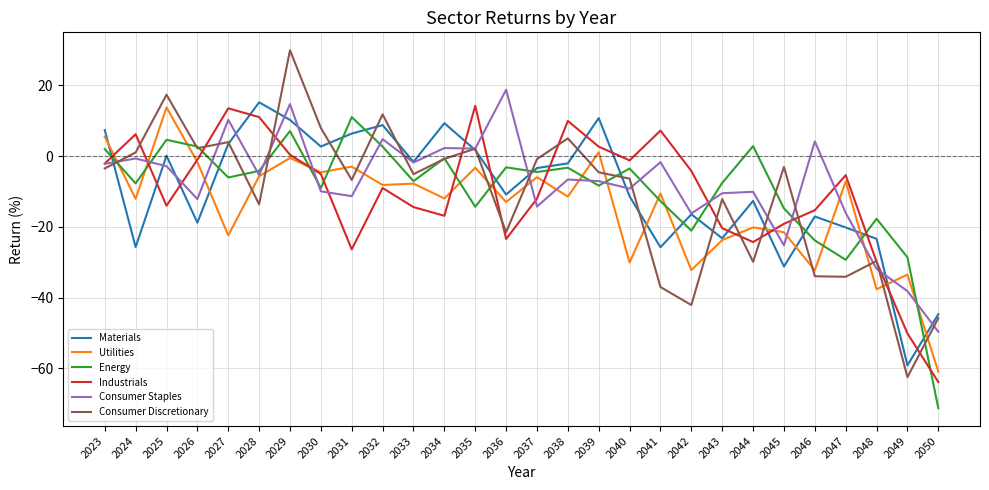

At which category does Materials reach its first local valley?

2024